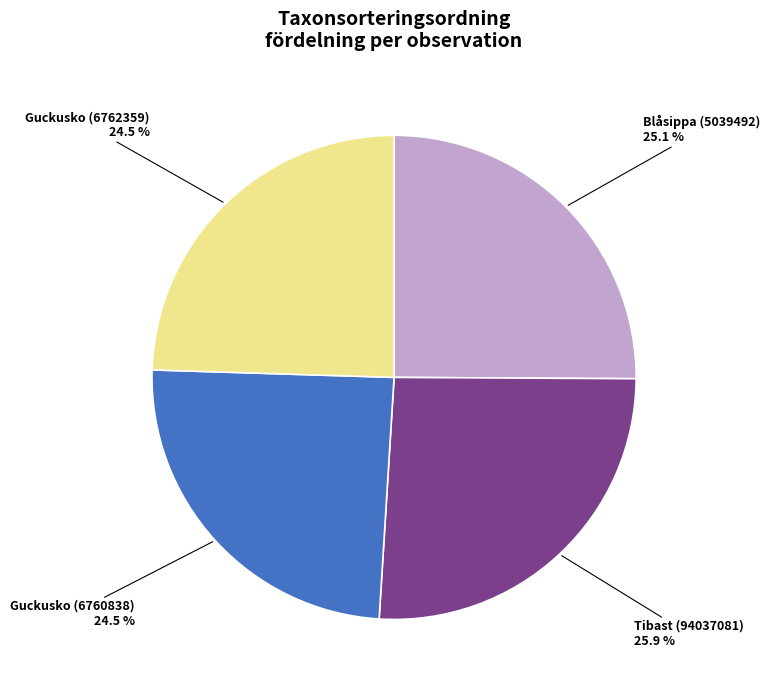

Is there any slice that represents more than half of the pie?

No